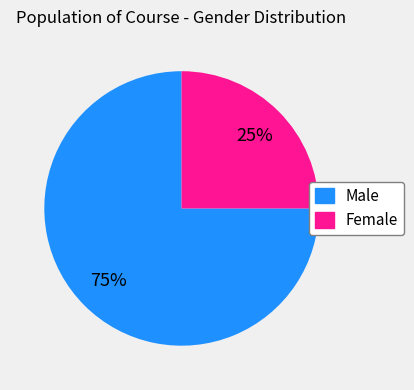

Combined, do Male and Female account for over 50%?

Yes